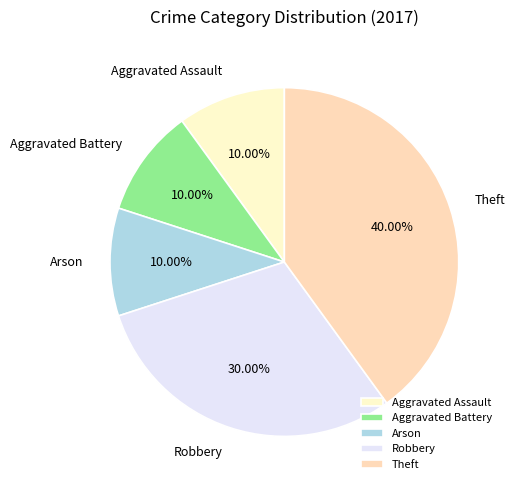

Count the number of slices in the pie.

5